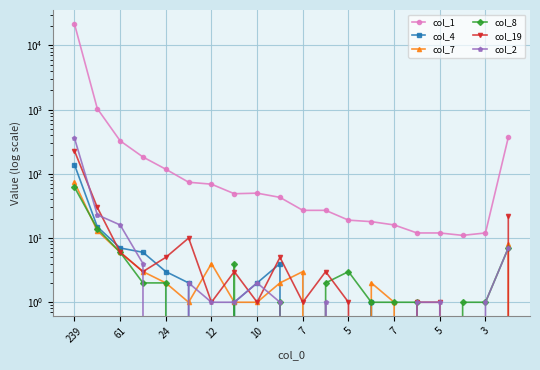

What is the spread (max minus min) of values at 12?

181